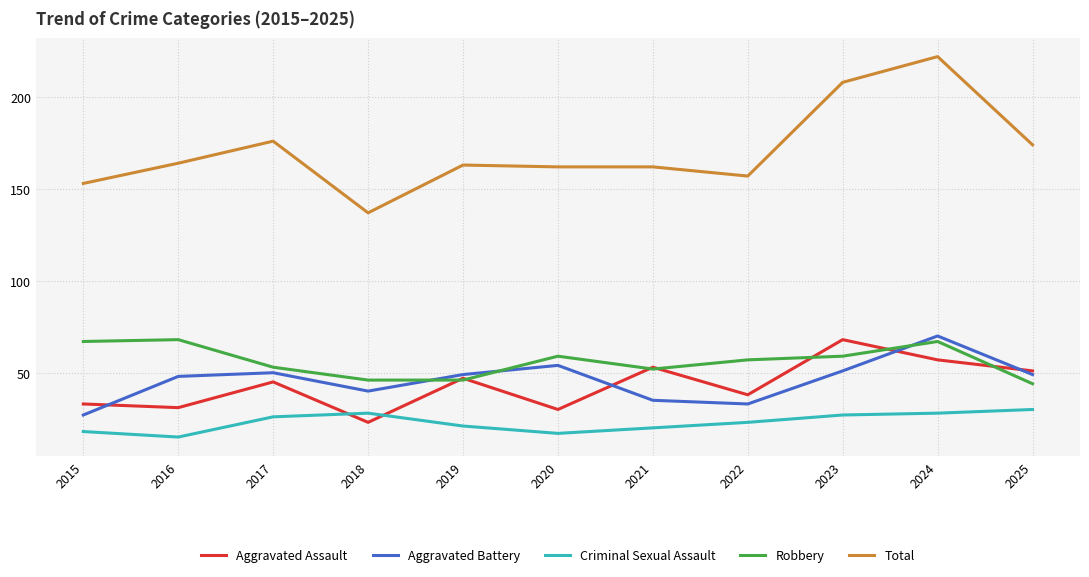

How many series are shown in this chart?

5